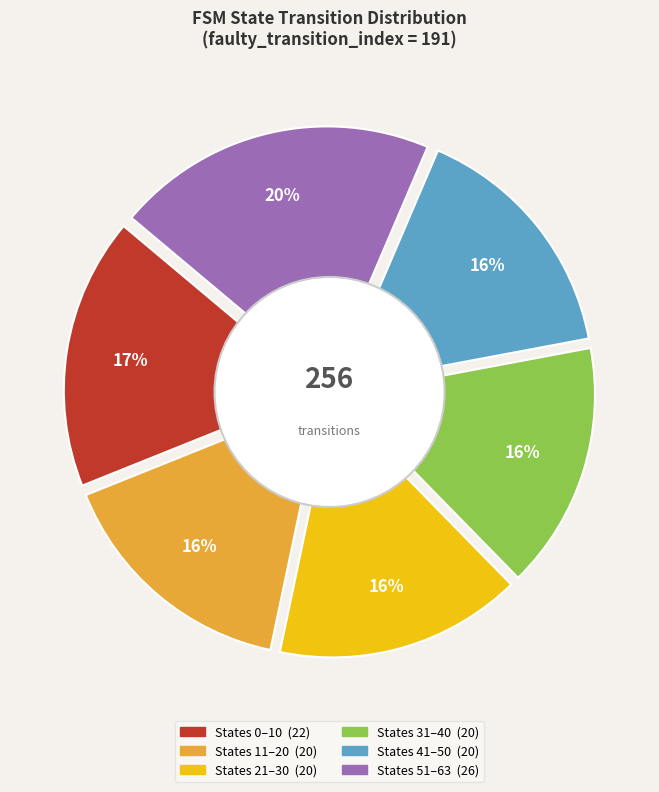

Is 4 the majority of the pie?

No